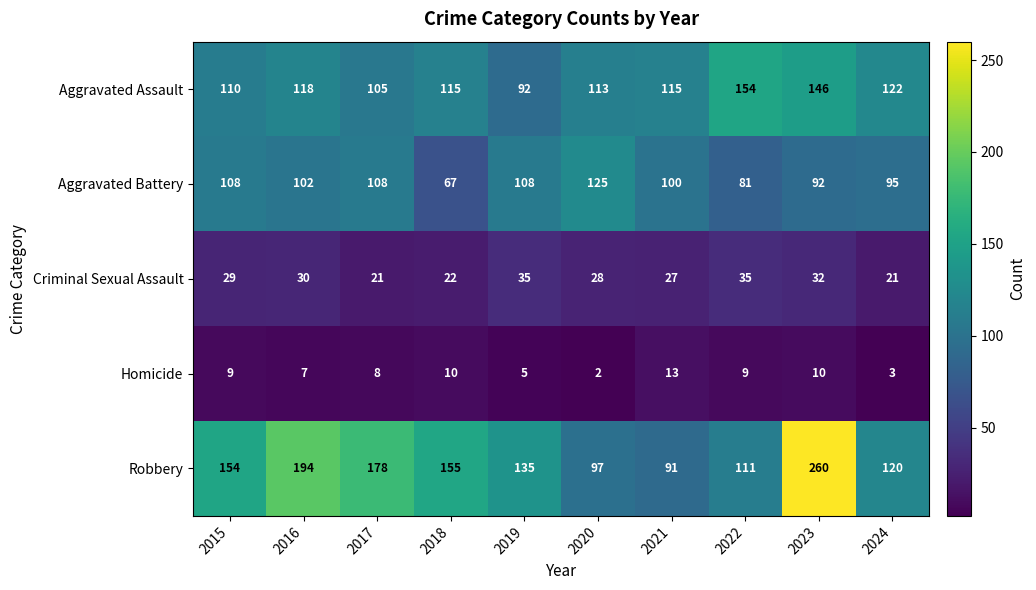

The Criminal Sexual Assault series shows 29 at 2015. True or false?

True